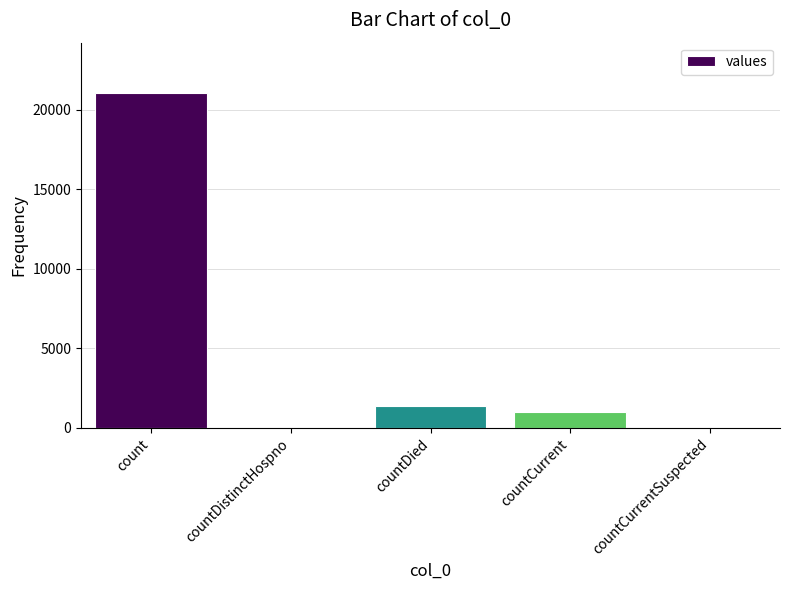

Reading left to right, what are all the values shown in this chart?

21050	0	1405	1006	0